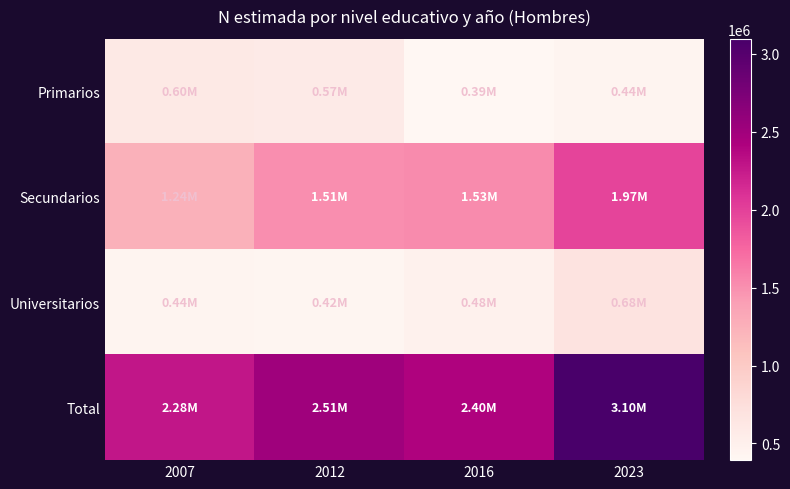

At how many categories does at least one series exceed 2147577?

4